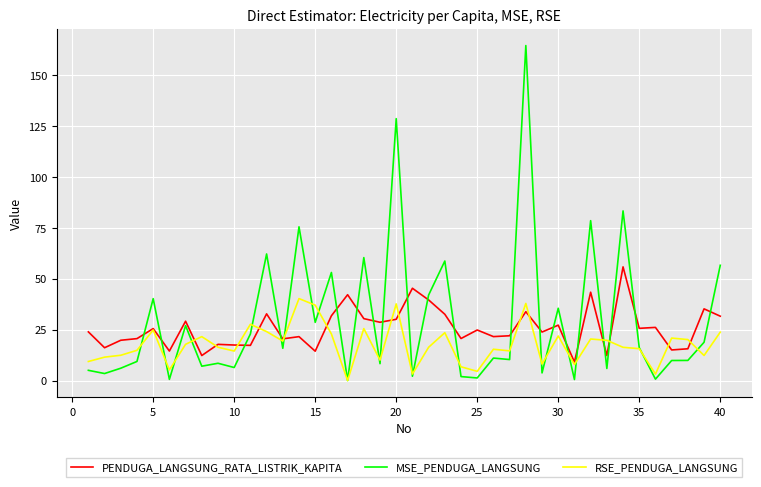

Rank the series by their maximum value, from highest to lowest.

MSE_PENDUGA_LANGSUNG, PENDUGA_LANGSUNG_RATA_LISTRIK_KAPITA, RSE_PENDUGA_LANGSUNG